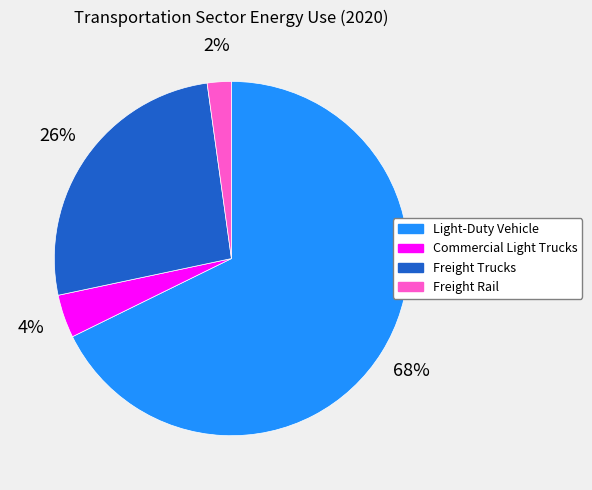

To the nearest percent, what is the difference between the Light-Duty Vehicle and Commercial Light Trucks slice percentages?

64%